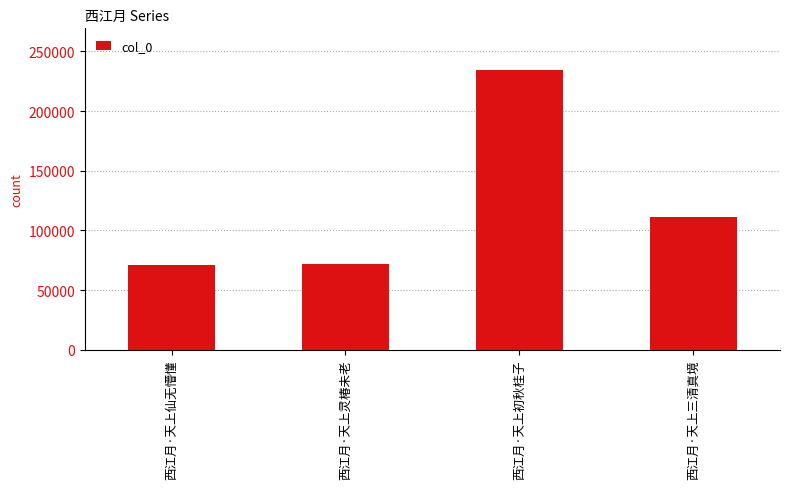

Which has a higher value, 西江月·天上三清真境 or 西江月·天上灵椿未老?

西江月·天上三清真境